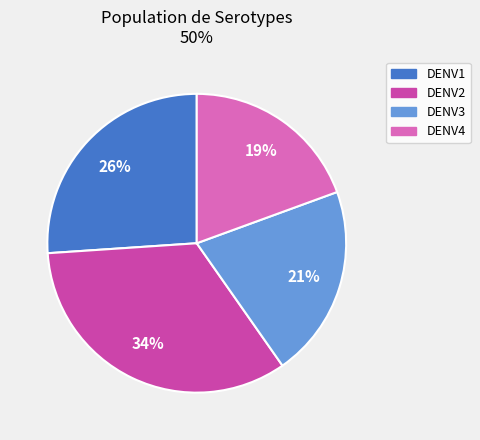

True or false: DENV2 accounts for 34% of the total.

True